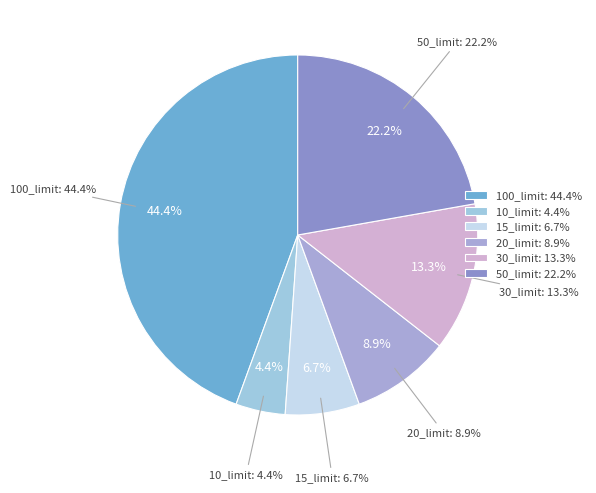

Combined, what portion of the pie is 10_limit and 20_limit?

13.3%